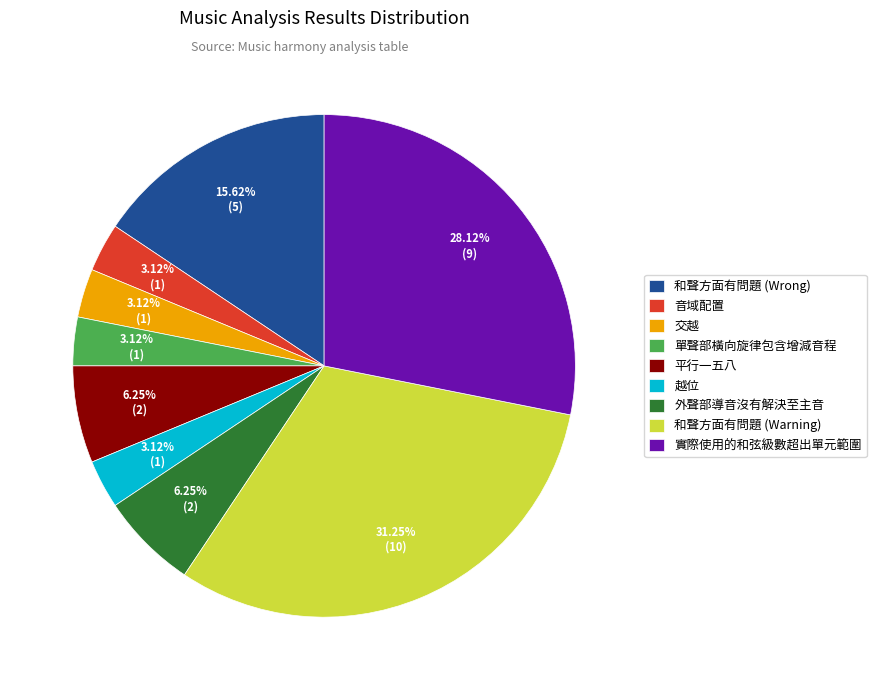

Which has a higher value, 音域配置 or 和聲方面有問題 (Warning)?

和聲方面有問題 (Warning)